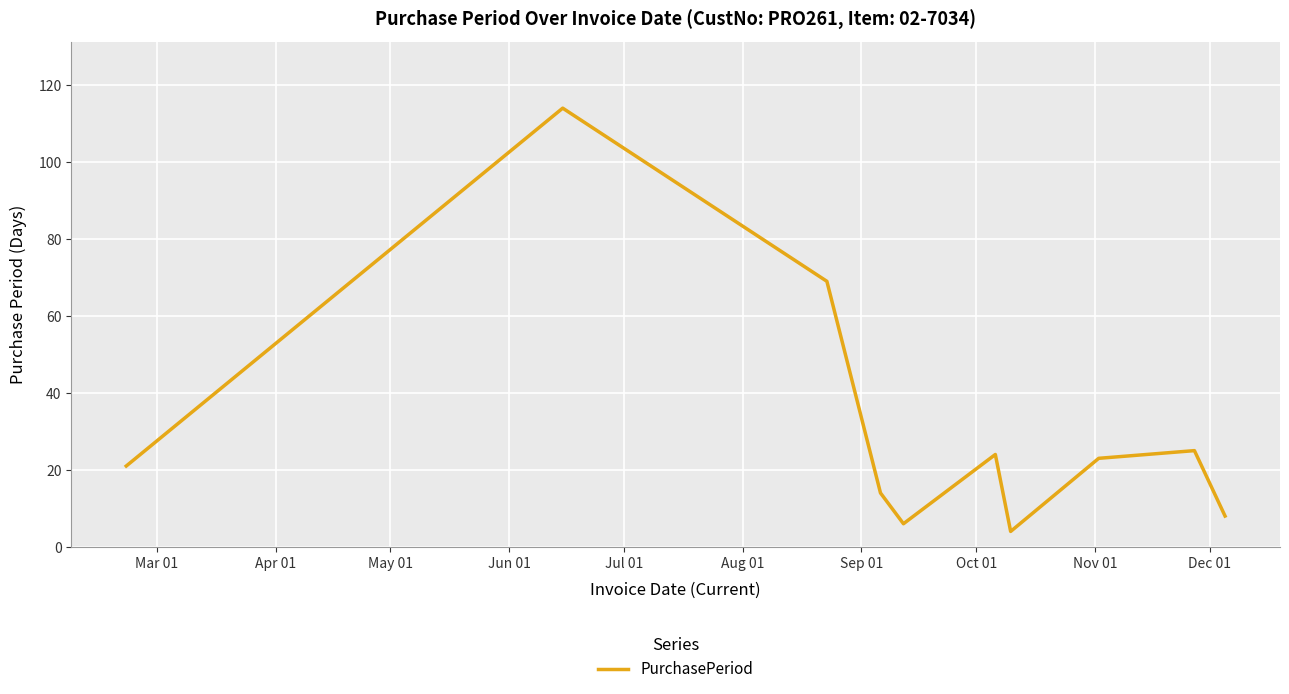

What is the difference between the maximum and minimum values?

110